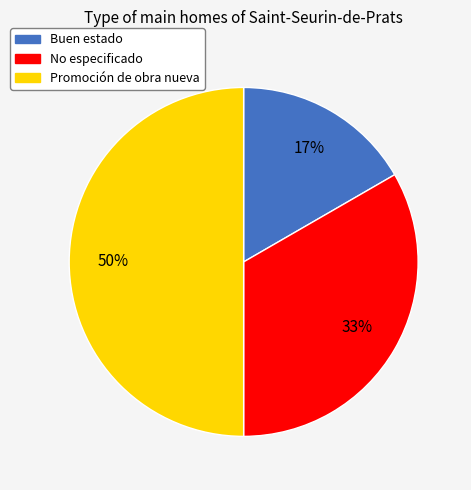

Do Promoción de obra nueva and Buen estado together represent more than half of the pie?

Yes